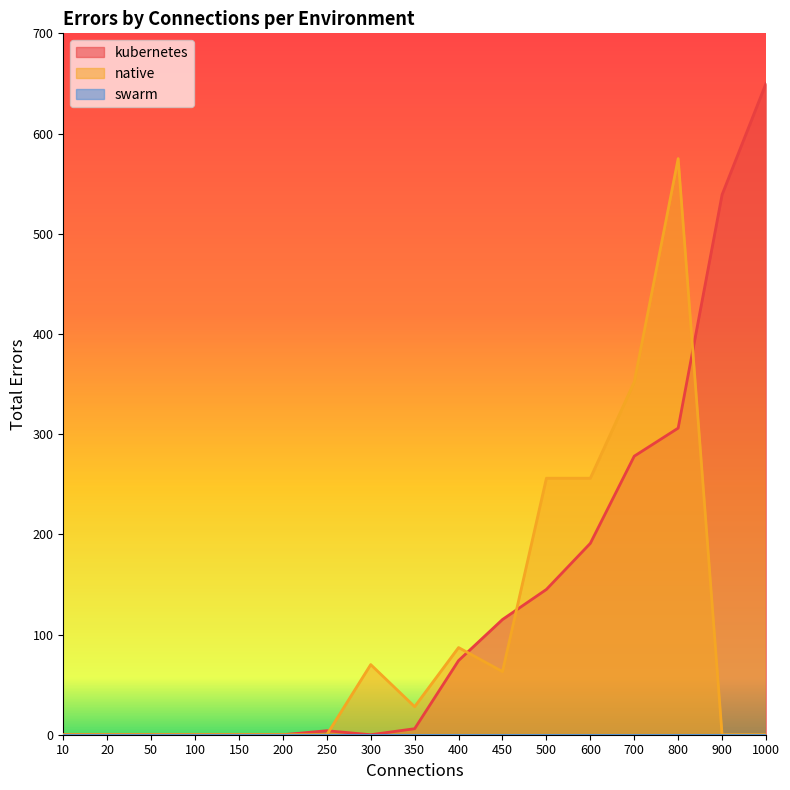

At which label does kubernetes reach its minimum?

10